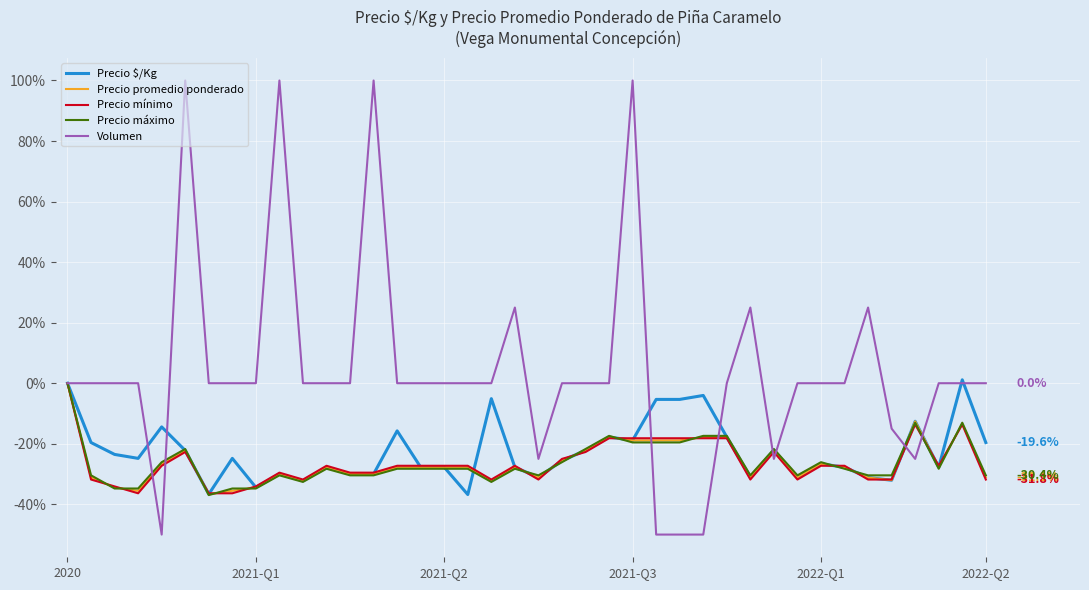

What is the smallest value displayed?

-50.0